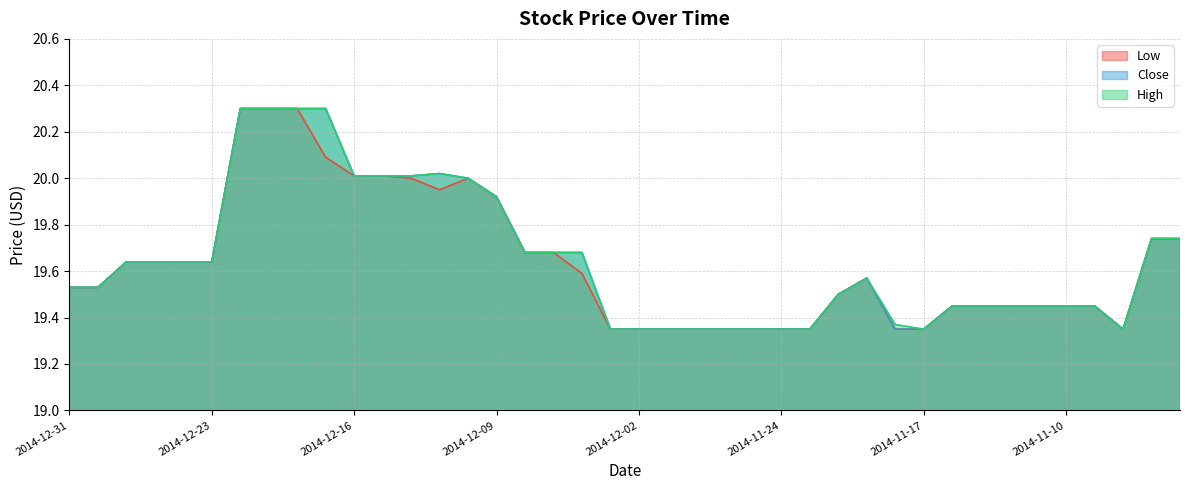

True or false: Close and High intersect in this chart.

False